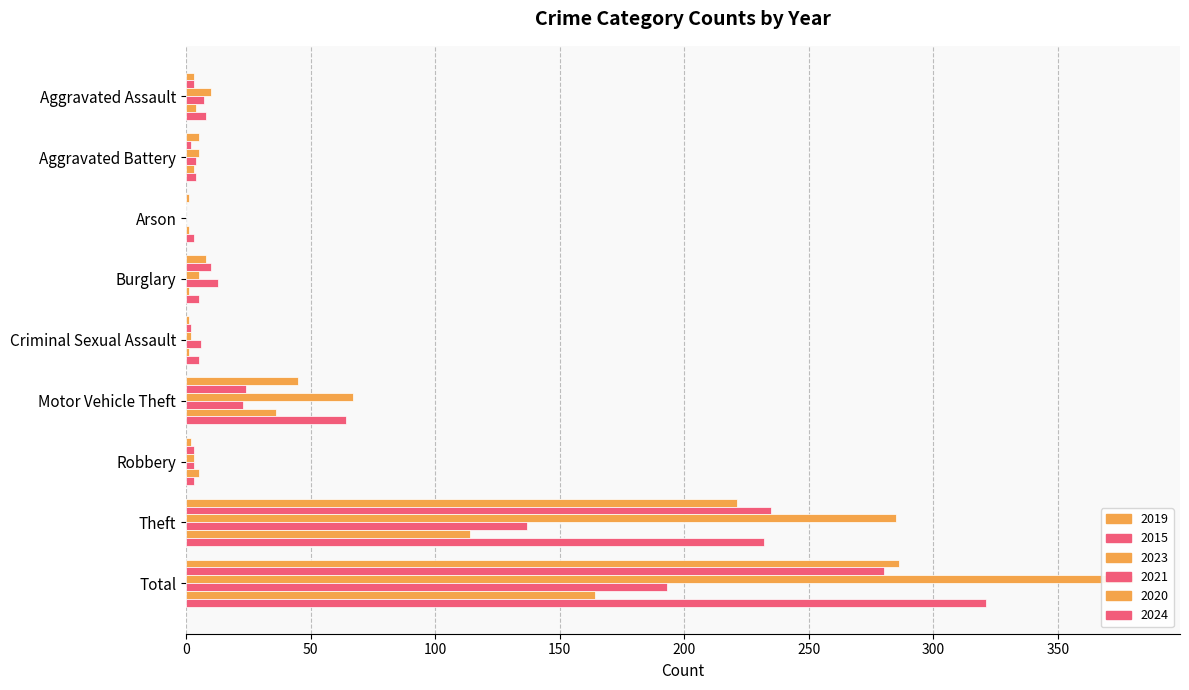

Between Aggravated Battery and Total, which series saw the biggest shift?

2023